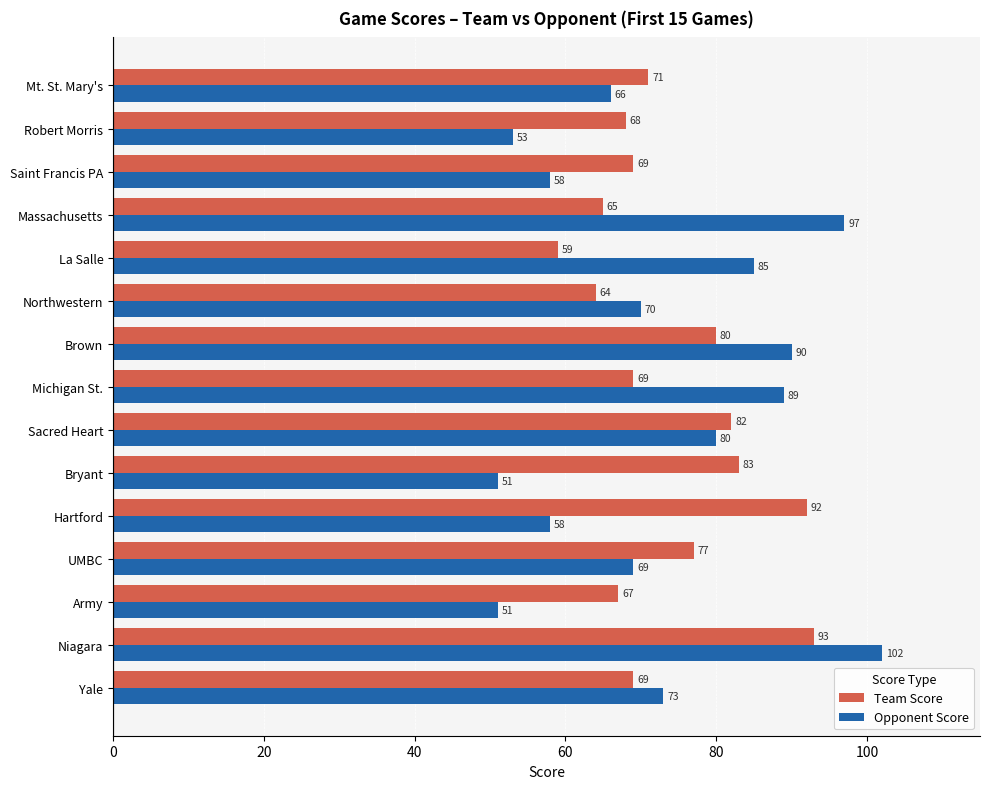

At Hartford, list the series in order from largest to smallest.

Team Score, Opponent Score